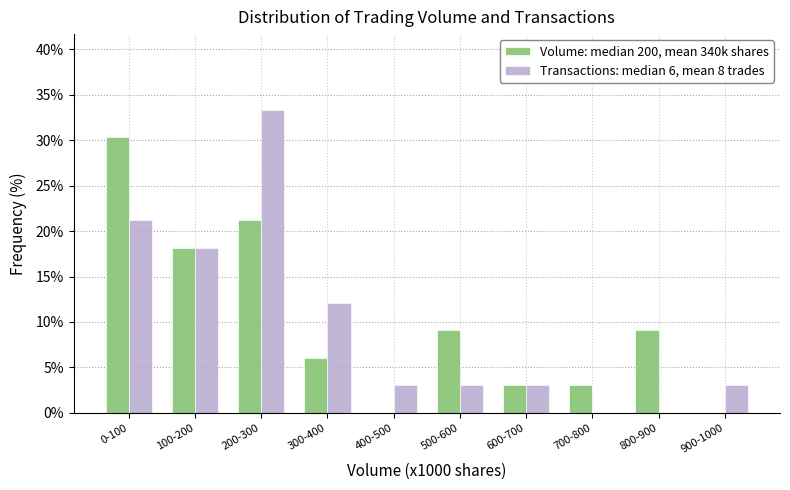

Reading left to right, what are all the values shown in this chart?

Volume: median 200, mean 340k shares: 0-100=30.3	100-200=18.2	200-300=21.2	300-400=6.1	400-500=0.0	500-600=9.1	600-700=3.0	700-800=3.0	800-900=9.1	900-1000=0.0
Transactions: median 6, mean 8 trades: 0-100=21.2	100-200=18.2	200-300=33.3	300-400=12.1	400-500=3.0	500-600=3.0	600-700=3.0	700-800=0.0	800-900=0.0	900-1000=3.0